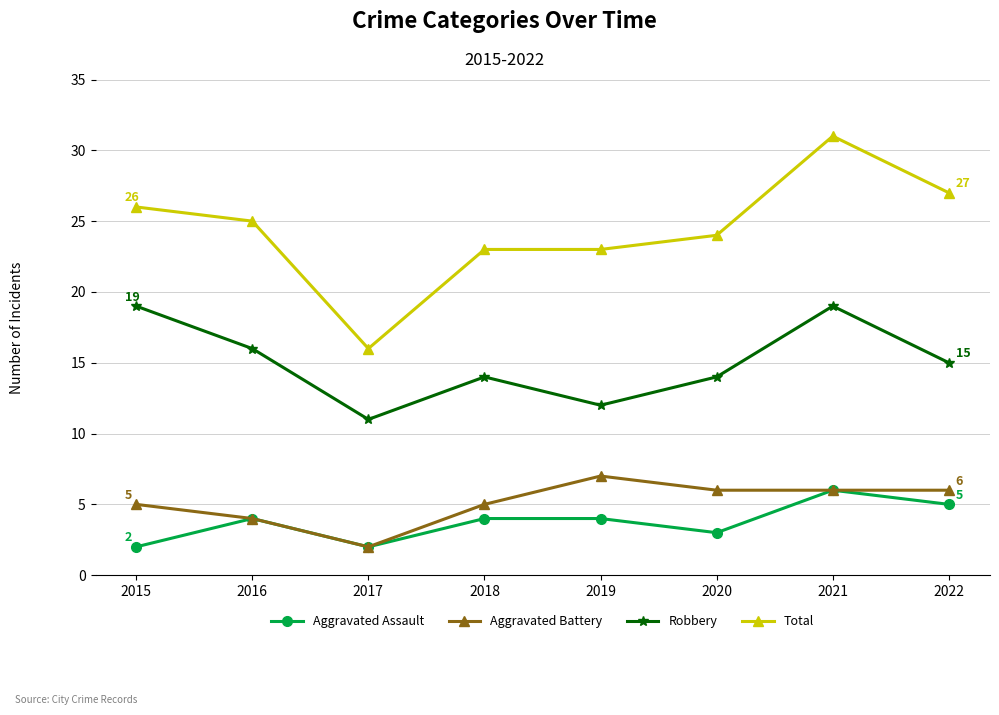

Reading left to right, transcribe all the data shown in this chart.

Aggravated Assault: 2	4	2	4	4	3	6	5
Aggravated Battery: 5	4	2	5	7	6	6	6
Robbery: 19	16	11	14	12	14	19	15
Total: 26	25	16	23	23	24	31	27